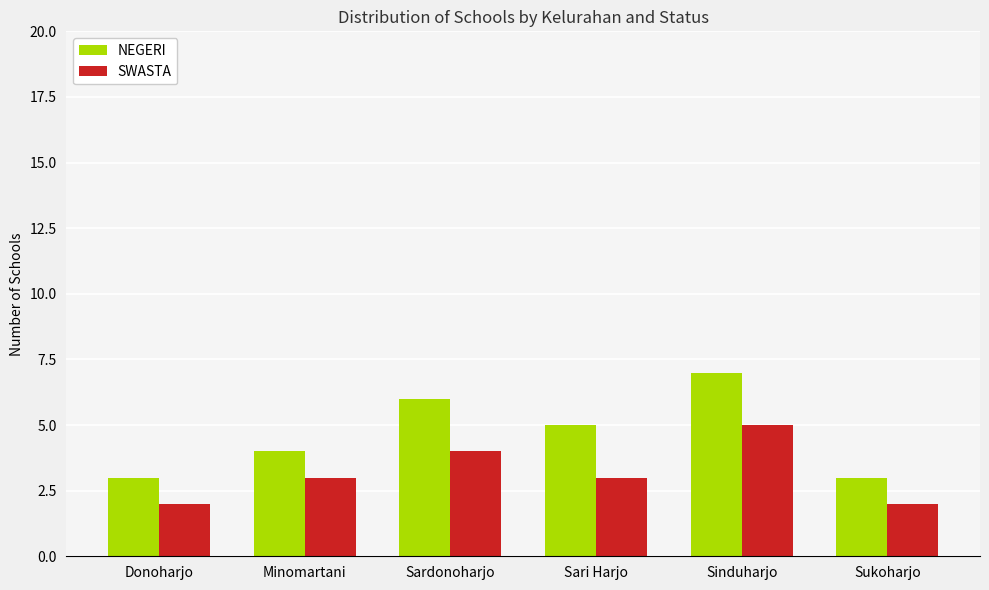

Reading left to right, transcribe all the data shown in this chart.

NEGERI: Donoharjo=3	Minomartani=4	Sardonoharjo=6	Sari Harjo=5	Sinduharjo=7	Sukoharjo=3
SWASTA: Donoharjo=2	Minomartani=3	Sardonoharjo=4	Sari Harjo=3	Sinduharjo=5	Sukoharjo=2